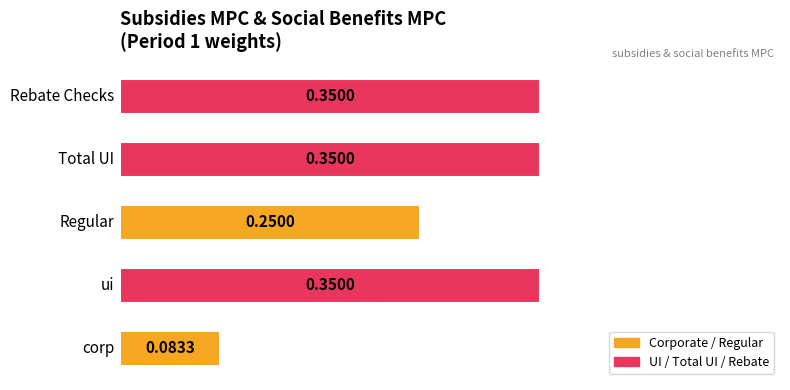

What is the sum of all values?

1.4